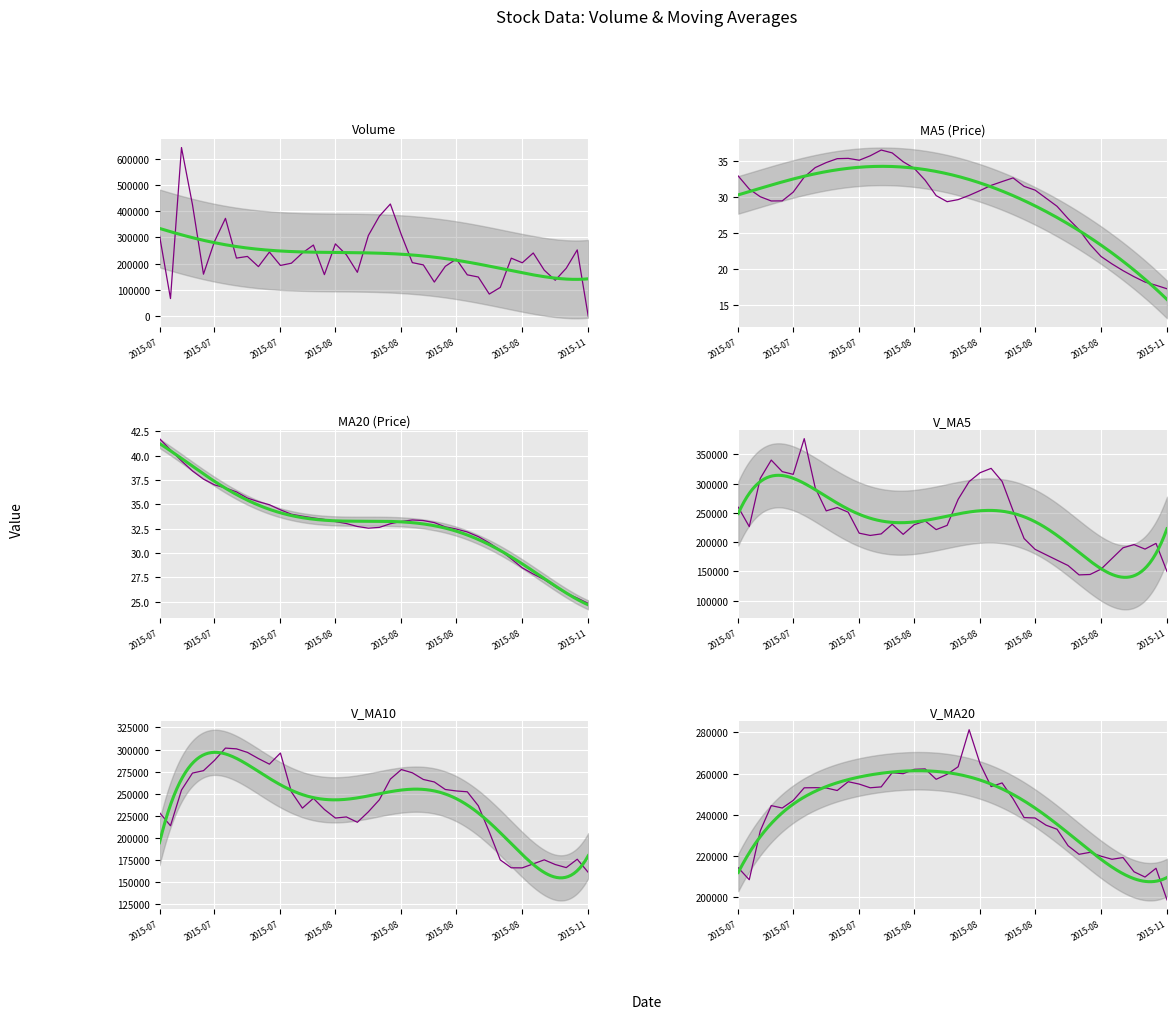

Reading left to right, what are all the values shown in this chart?

volume: 307738.6	67797.0	641685.0	424597.4	160487.8	284536.1	372590.7	221649.7	227935.9	189204.2	244534.3	193620.7	202214.7	241116.5	271166.8	158782.6	275615.8	234153.2	167504.1	307470.9	380858.5	427052.1	310302.6	204439.7	195742.5	130538.8	190330.2	217829.2	158019.0	149698.7	84923.6	110255.6	221357.3	203827.7	241005.6	175748.4	137432.4	183014.4	252693.1	1013.7
ma5: 32.9	31.1	30.0	29.4	29.5	30.7	32.7	34.1	34.8	35.3	35.3	35.1	35.7	36.5	36.1	34.9	34.0	32.3	30.2	29.3	29.6	30.2	30.9	31.6	32.1	32.6	31.5	30.9	29.8	28.7	27.0	25.5	23.4	21.8	20.7	19.8	19.0	18.2	17.8	17.3
ma20: 41.7	40.6	39.5	38.4	37.6	37.0	36.7	36.3	35.6	35.3	34.9	34.4	34.0	33.8	33.6	33.4	33.2	33.0	32.7	32.5	32.6	33.0	33.2	33.4	33.3	33.1	32.7	32.5	32.2	31.7	31.0	30.3	29.4	28.5	27.8	27.3	26.5	25.9	25.4	24.8
v_ma5: 259624.7	226585.6	308867.8	340159.0	320461.2	315820.7	376779.4	292772.3	253440.0	259183.3	251183.0	215389.0	211502.0	214138.1	230530.6	213380.3	229779.3	236167.0	221444.5	228705.3	273120.5	303407.7	318637.6	326024.8	303679.1	253615.1	206270.8	187776.1	178492.0	169283.2	160160.2	144145.2	144850.9	154012.6	172274.0	190438.9	195874.3	188205.7	197978.8	149980.4
v_ma10: 228743.9	213849.8	254216.9	273428.2	276145.8	287722.7	301682.5	300820.1	296799.5	289822.2	283501.8	296084.2	252137.1	233789.1	244857.0	232281.6	222584.1	223834.5	217791.3	229618.0	243250.4	266593.5	277402.3	273734.6	266192.2	263367.8	254839.3	253206.9	252258.4	236481.1	206887.6	175208.0	166313.5	166252.3	170778.6	175299.5	170009.8	166528.3	175995.7	161127.2
v_ma20: 214346.1	208565.2	232245.4	244526.5	243362.1	247055.0	253166.0	253220.5	253091.7	251847.5	256122.9	254967.0	253177.0	253608.6	260501.4	260002.1	262133.3	262327.3	257295.4	259720.1	263376.1	281338.8	264769.7	253761.8	255524.6	247824.7	238711.7	238520.7	235024.8	233049.5	225069.0	220900.8	221857.9	219993.5	218485.4	219333.7	212424.5	209867.6	214127.0	198804.2